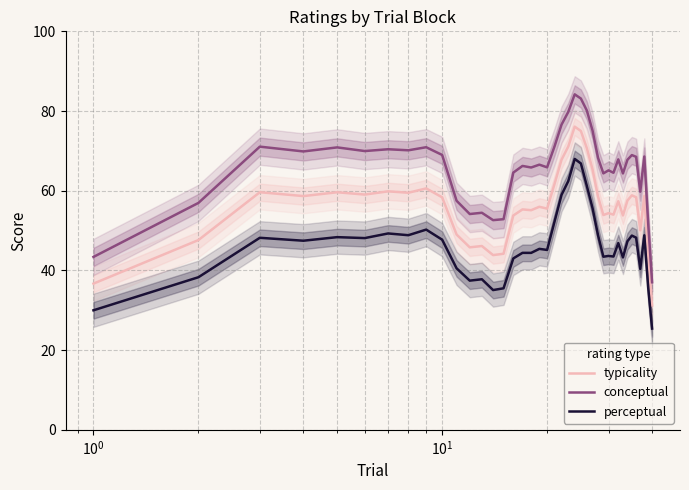

True or false: perceptual and typicality cross at least once.

False